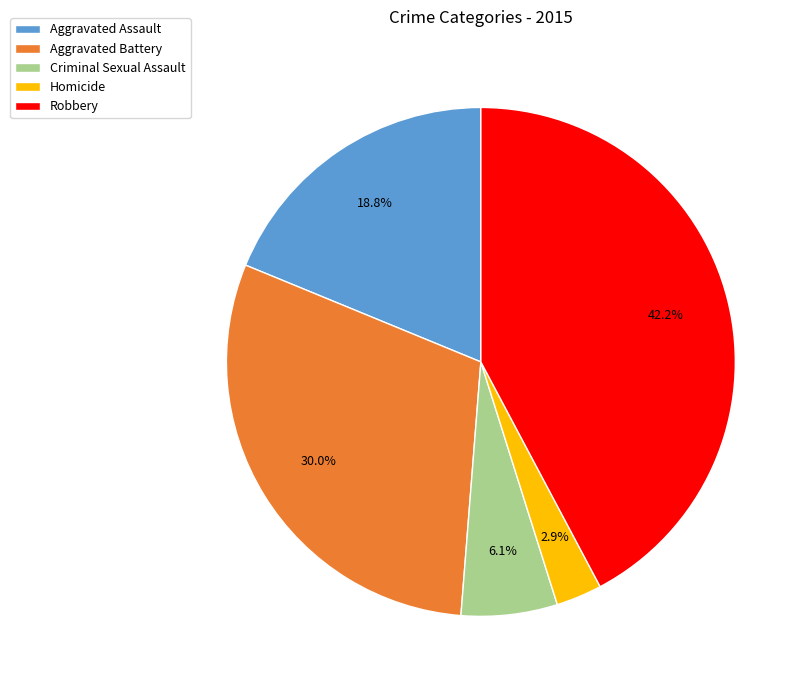

Does Homicide represent more than half of the total?

No